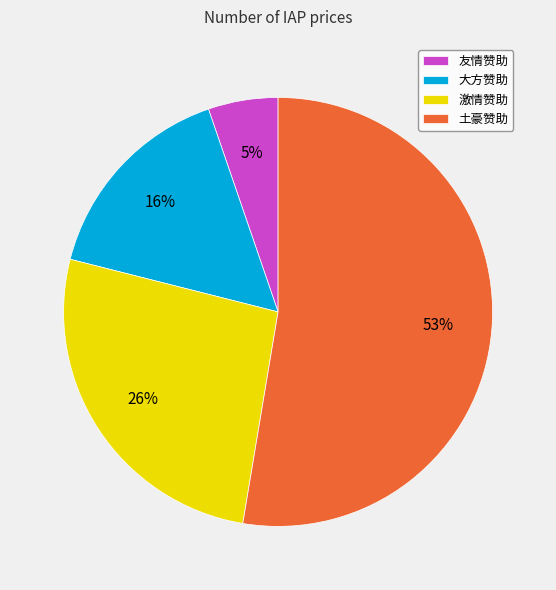

How many segments does this pie chart have?

4